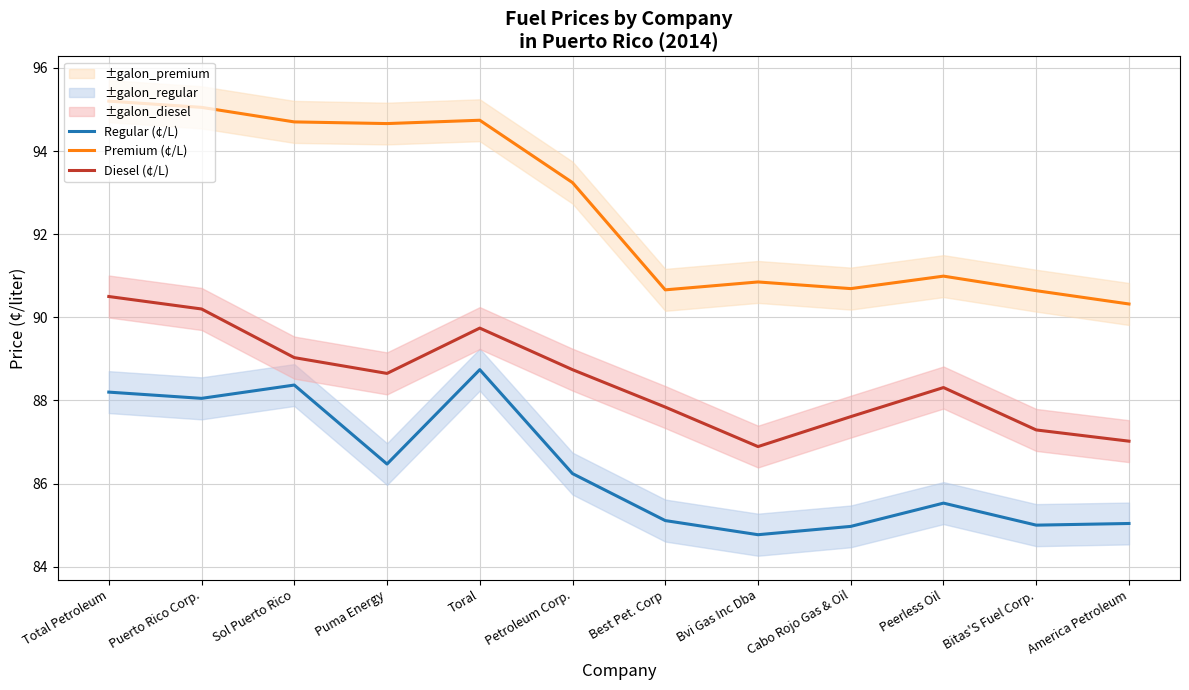

Is the value of Premium (¢/L) at Peerless Oil greater than the value of Regular (¢/L) at Bvi Gas Inc Dba?

Yes